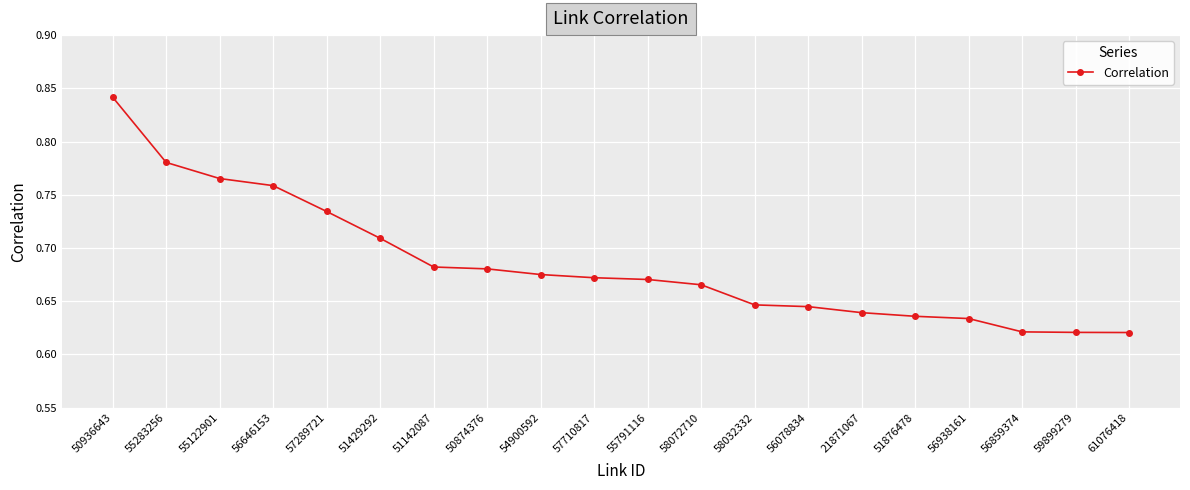

What is the difference between the maximum and second lowest values?

0.2